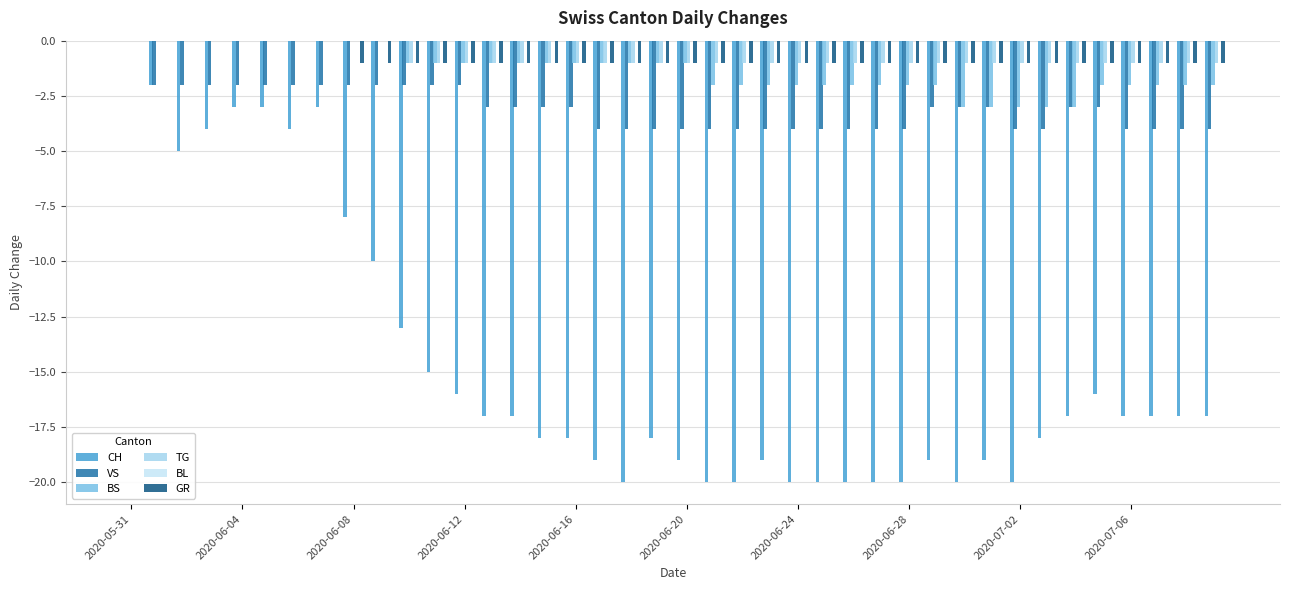

Are the bars horizontal?

No